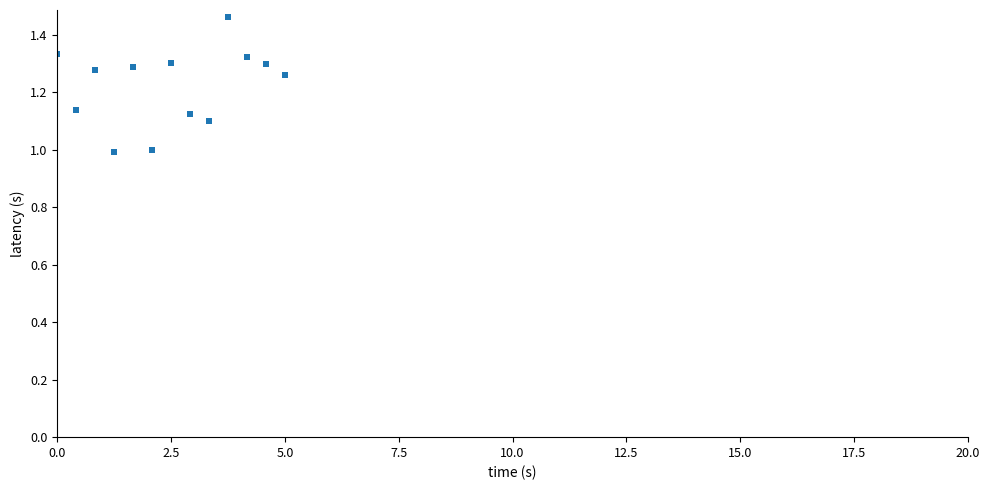

What is the range of Y values (max minus min)?

0.5